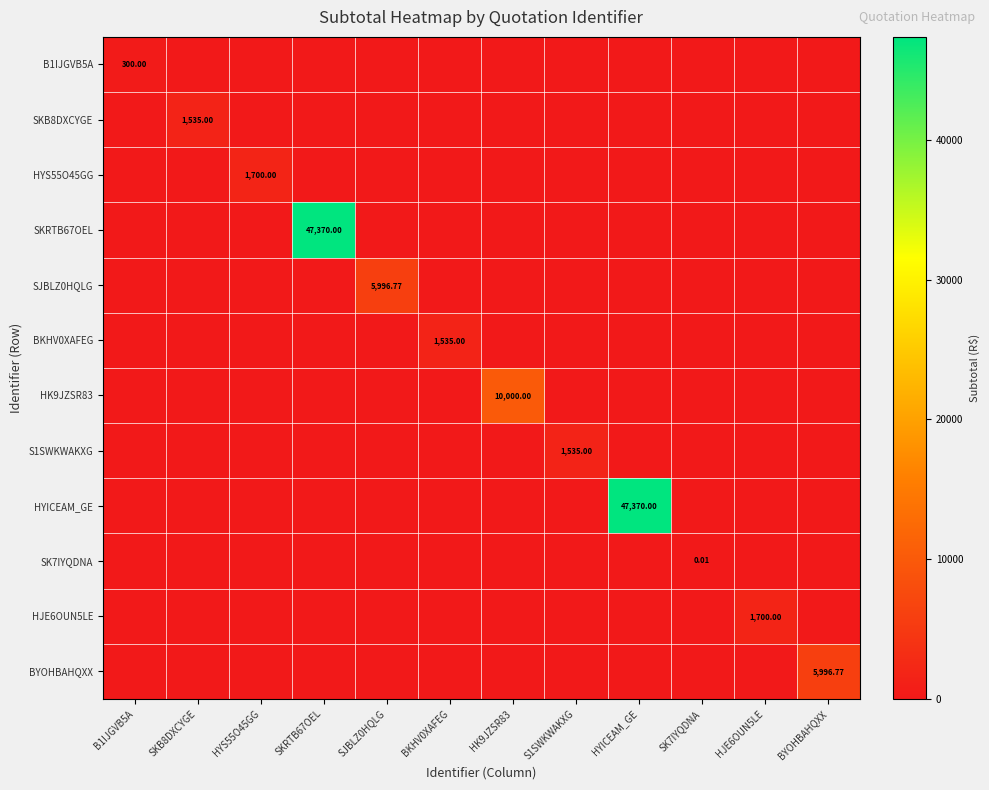

Is it true that HYICEAM_GE equals 0.0 at BKHV0XAFEG?

True